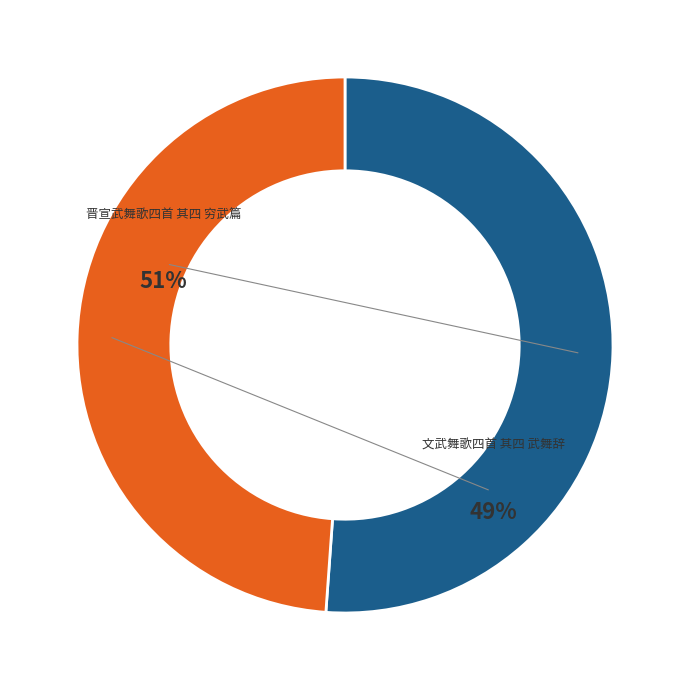

Count the number of slices in the pie.

2